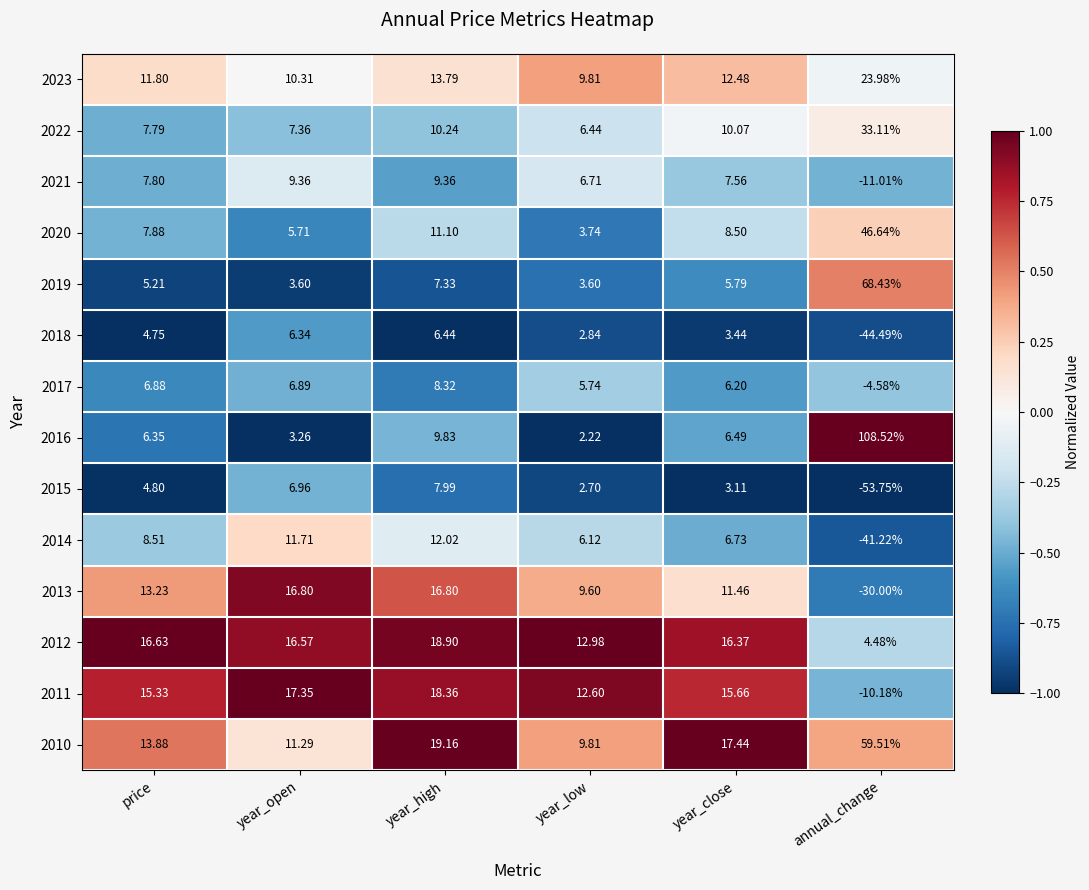

At which label does 2017 first exceed 6?

price